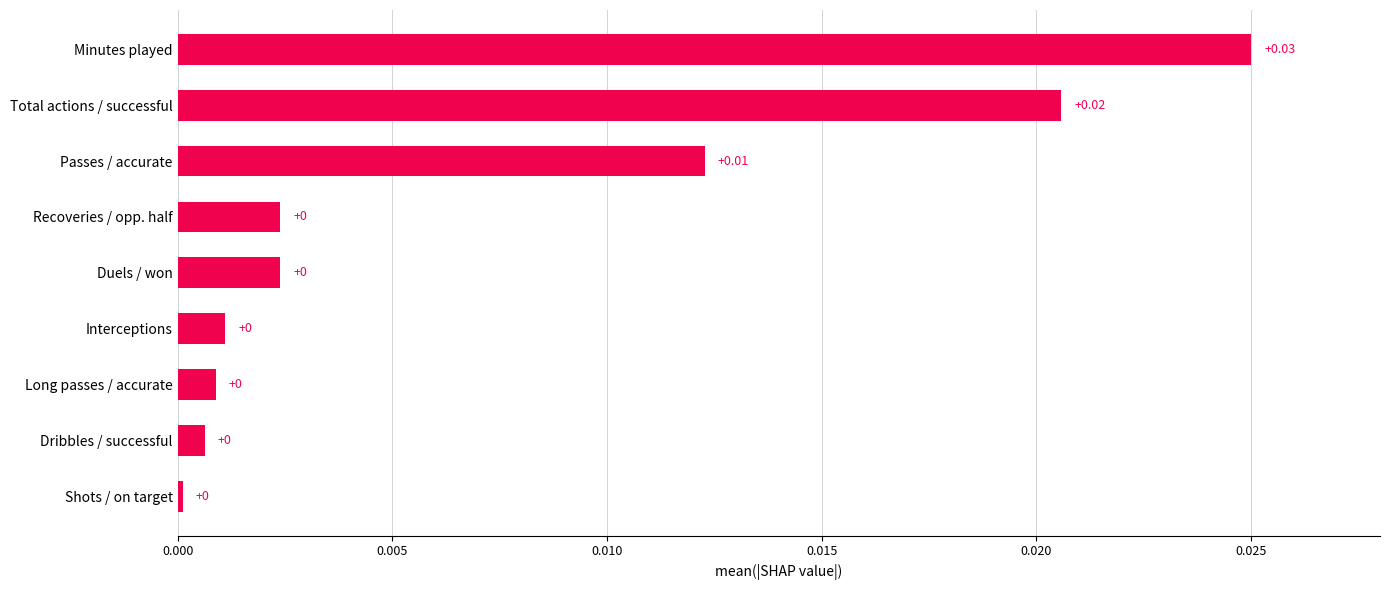

Count the number of data series in this chart.

1